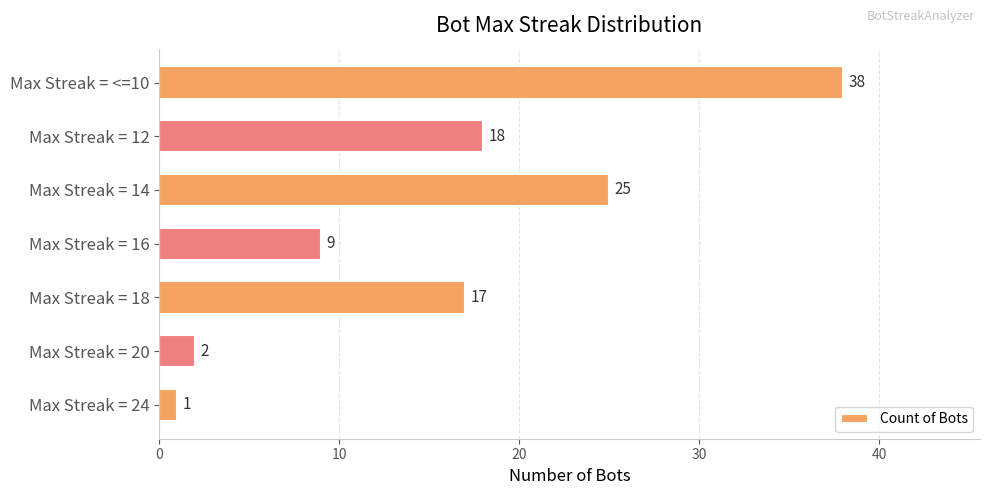

Does the chart contain any negative values?

No